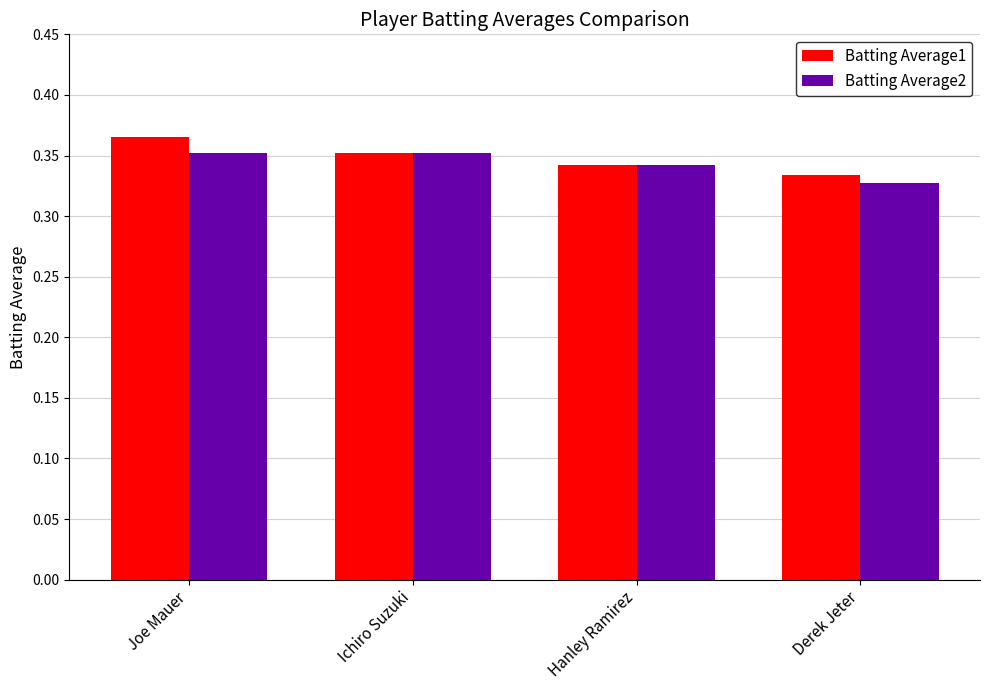

How many Batting Average1 values are between 0 and 1?

4